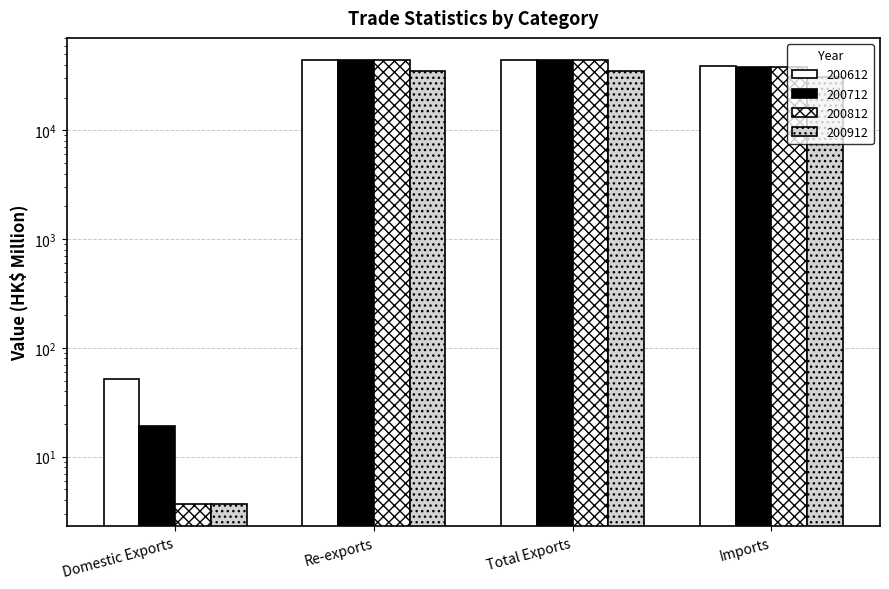

Between Domestic Exports and Imports, which is larger?

Imports